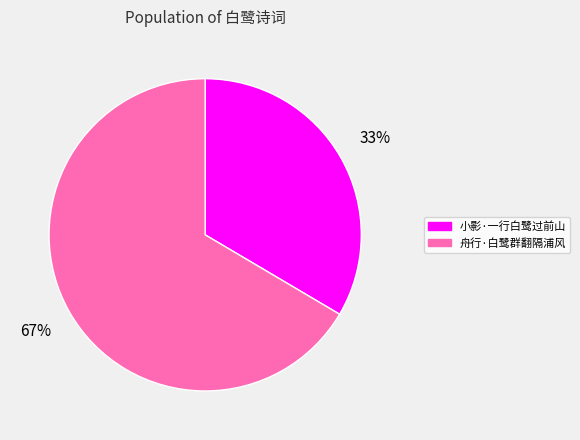

Which slice represents more than half of the pie?

舟行·白鹭群翻隔浦风